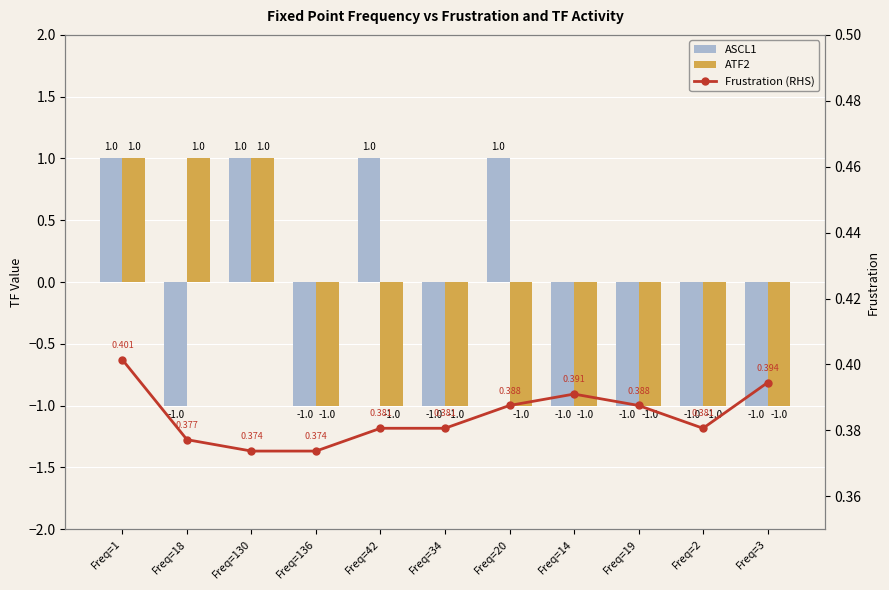

Reading right to left, extract all data points from this chart.

ASCL1: -1.0	-1.0	-1.0	-1.0	1.0	-1.0	1.0	-1.0	1.0	-1.0	1.0
ATF2: -1.0	-1.0	-1.0	-1.0	-1.0	-1.0	-1.0	-1.0	1.0	1.0	1.0
Frustration (RHS): 0.4	0.4	0.4	0.4	0.4	0.4	0.4	0.4	0.4	0.4	0.4